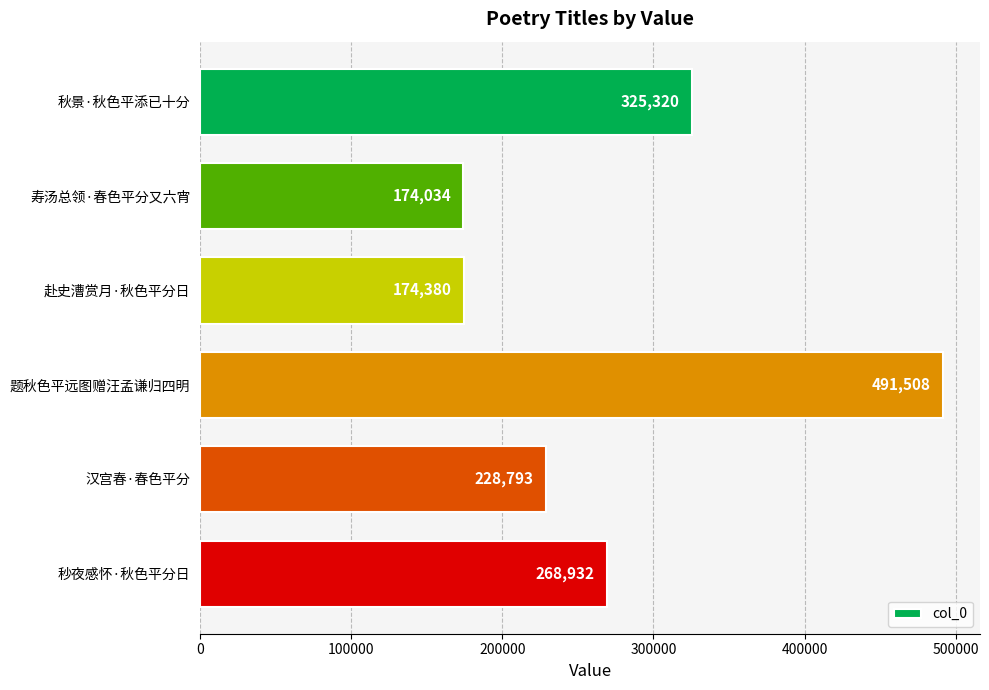

What is the maximum value shown in the chart?

491508